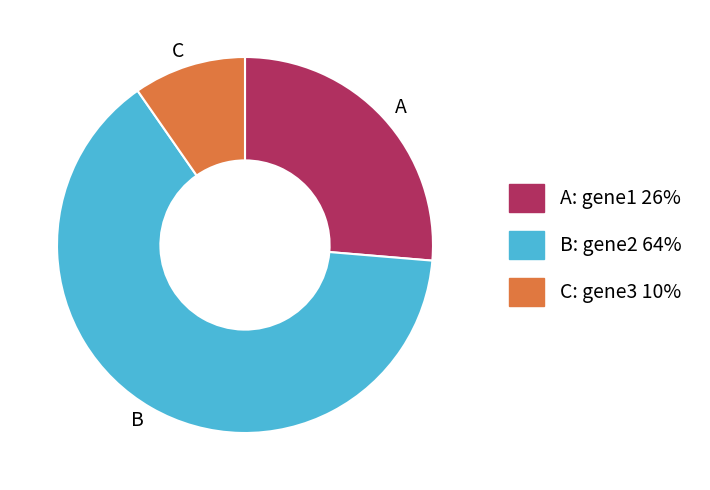

Combined, do C and A account for over 50%?

No